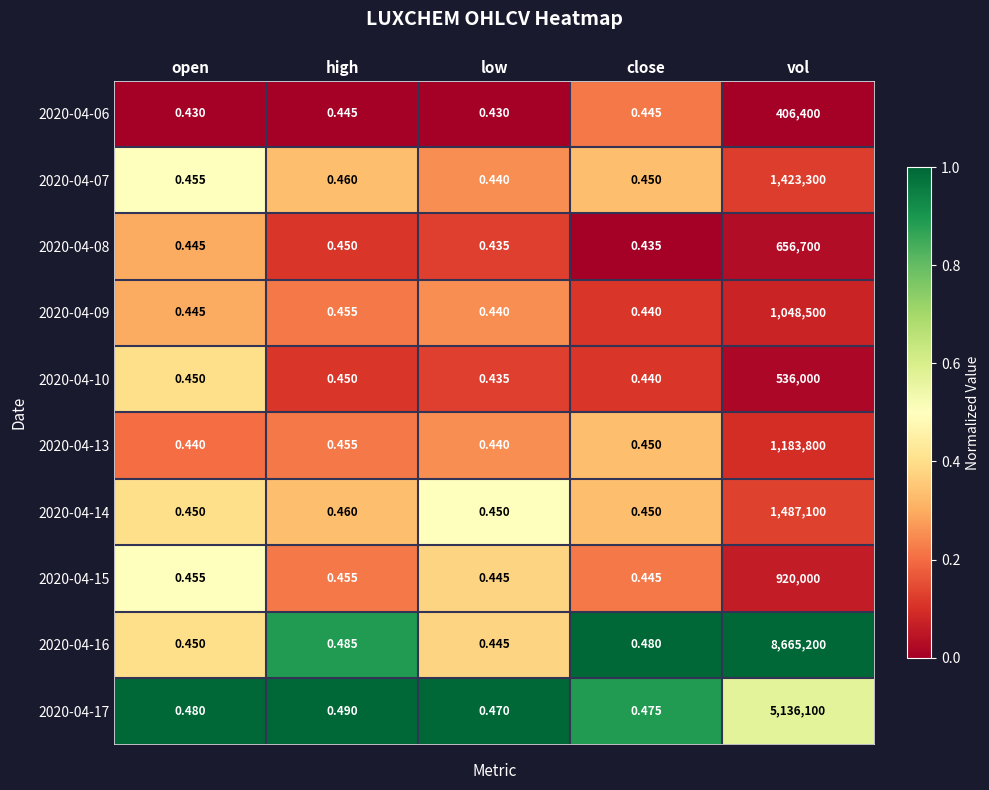

Between open and close, which series saw the biggest shift?

2020-04-16